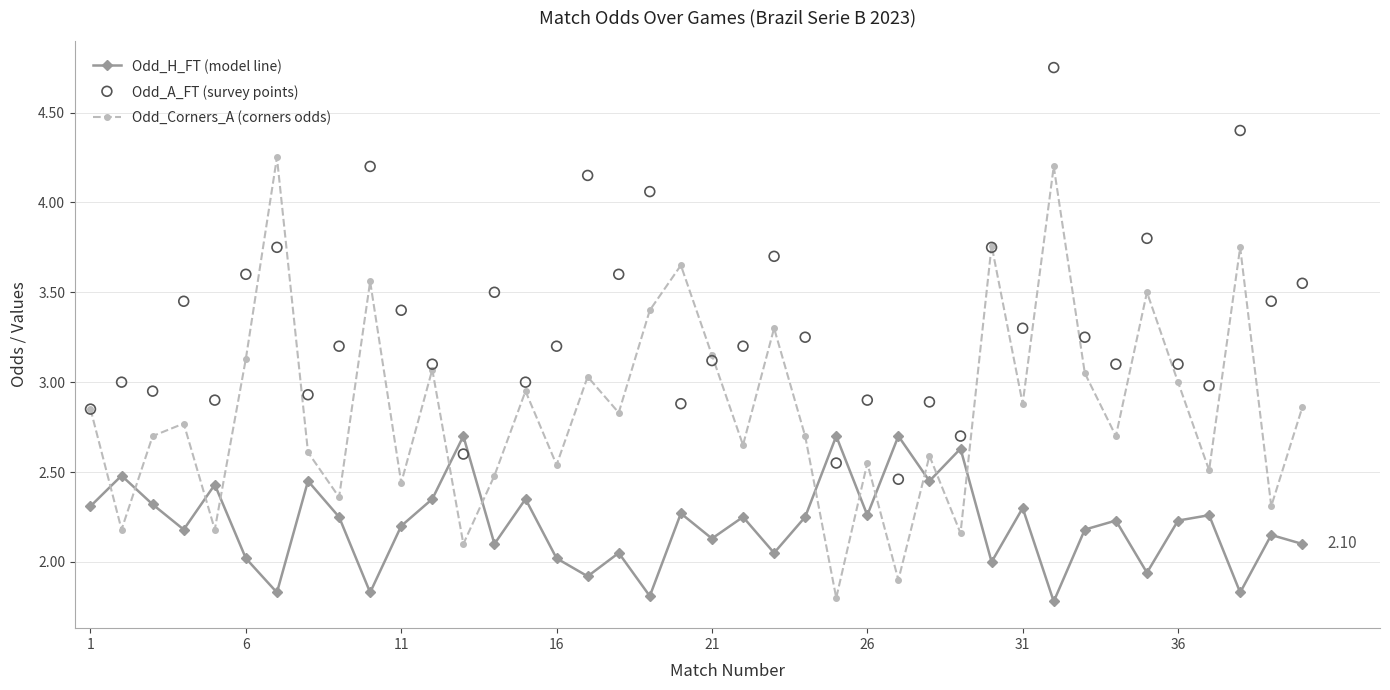

How many times do Odd_H_FT (model line) and Odd_Corners_A (corners odds) cross each other?

12